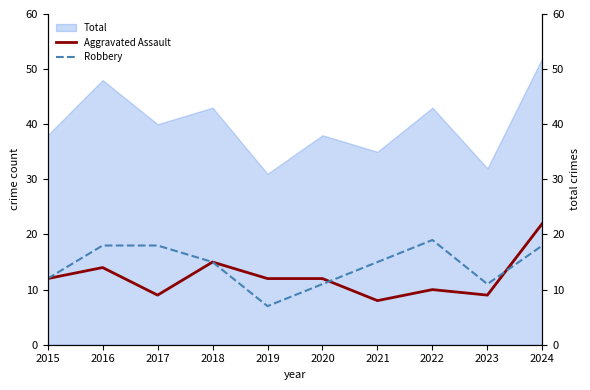

True or false: Robbery has a value of 17 at 2023.

False